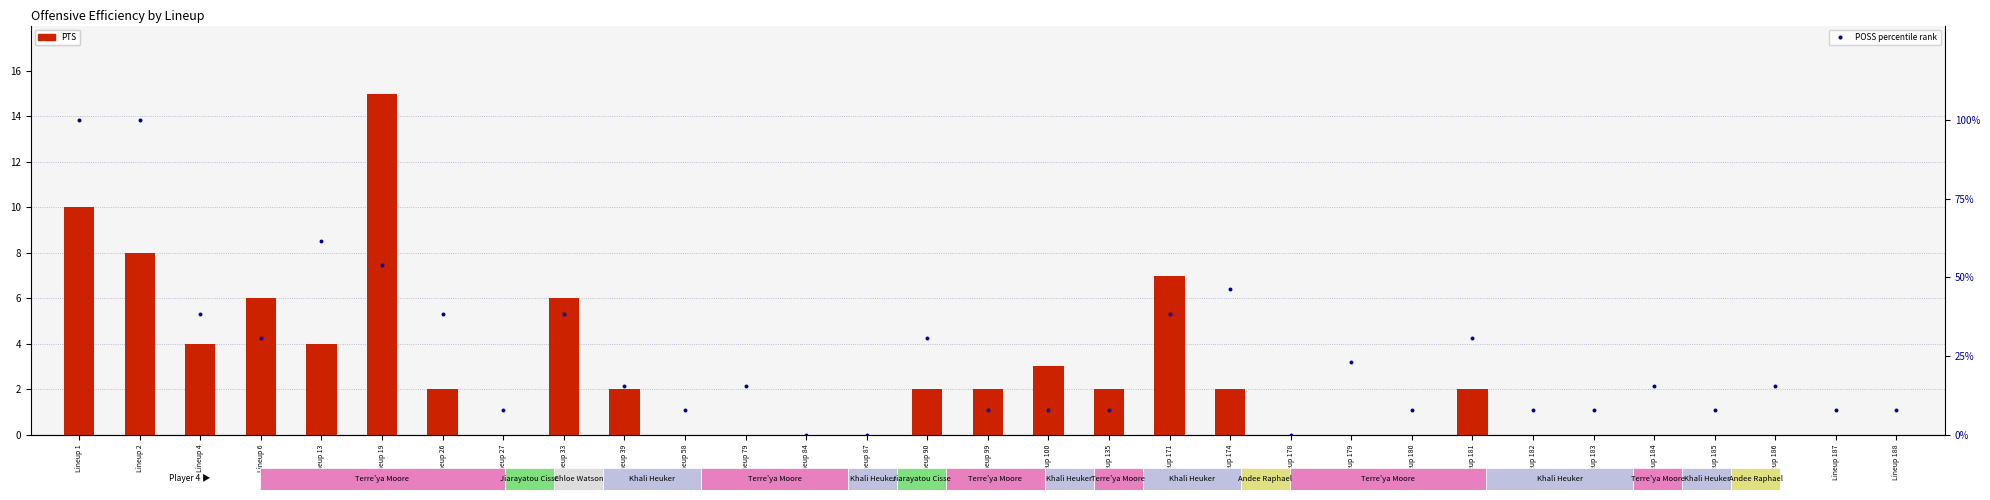

Is the value of PTS (transformed count) at Lineup 135 greater than the value of POSS percentile rank within sample at Lineup 39?

No